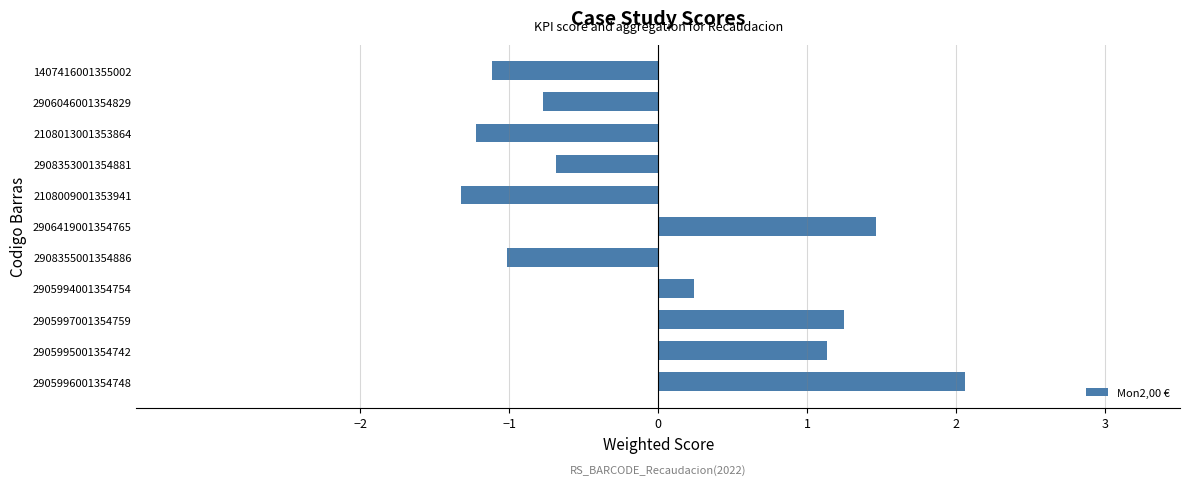

Reading bottom to top, transcribe all the data shown in this chart.

2905996001354748=2.1	2905995001354742=1.1	2905997001354759=1.2	2905994001354754=0.2	2908355001354886=-1.0	2906419001354765=1.5	2108009001353941=-1.3	2908353001354881=-0.7	2108013001353864=-1.2	2906046001354829=-0.8	1407416001355002=-1.1